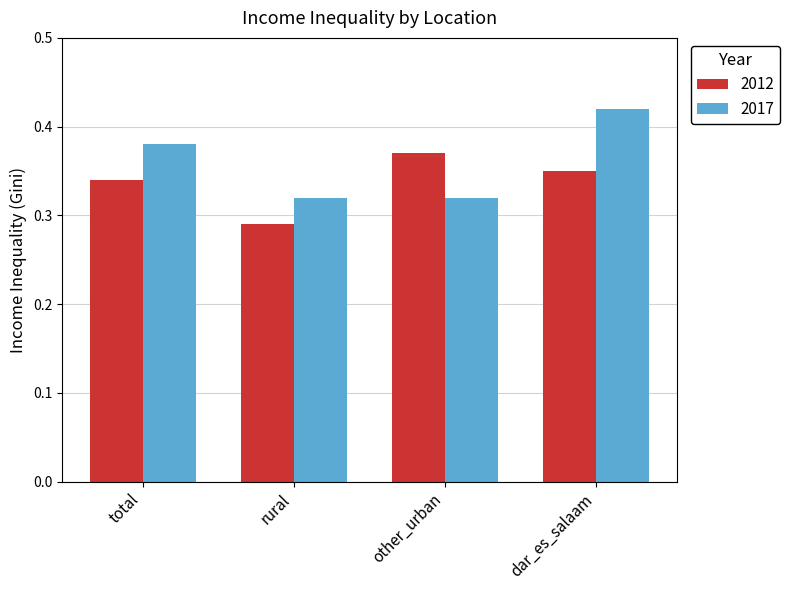

Does the chart contain any negative values?

No